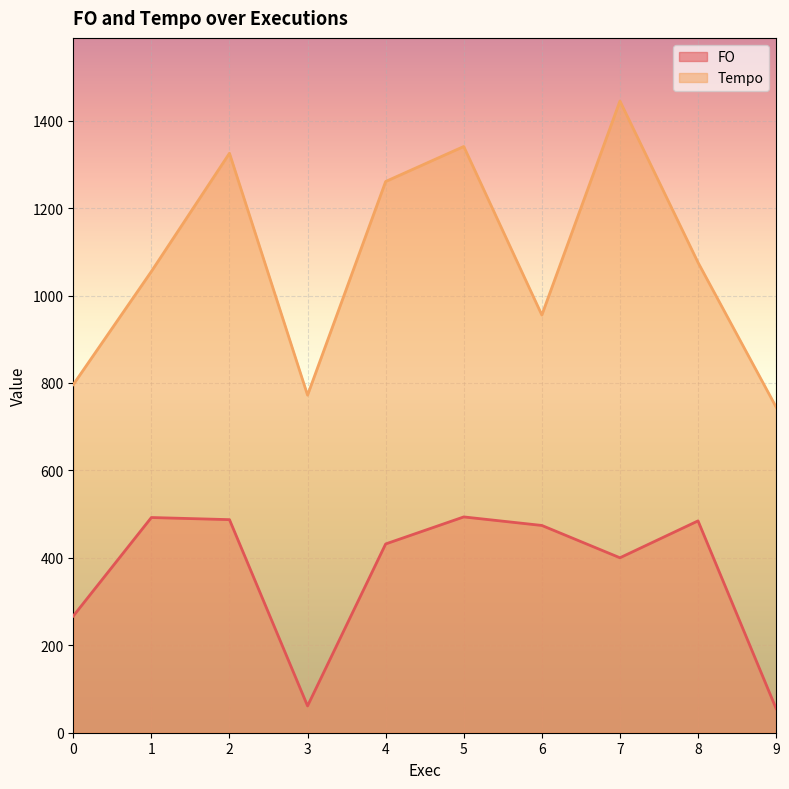

List the series in order of their overall mean, lowest first.

FO, Tempo